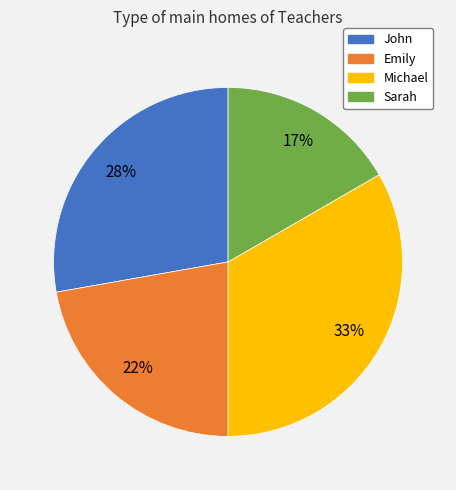

To the nearest percent, what is the combined percentage of Michael and John?

61%